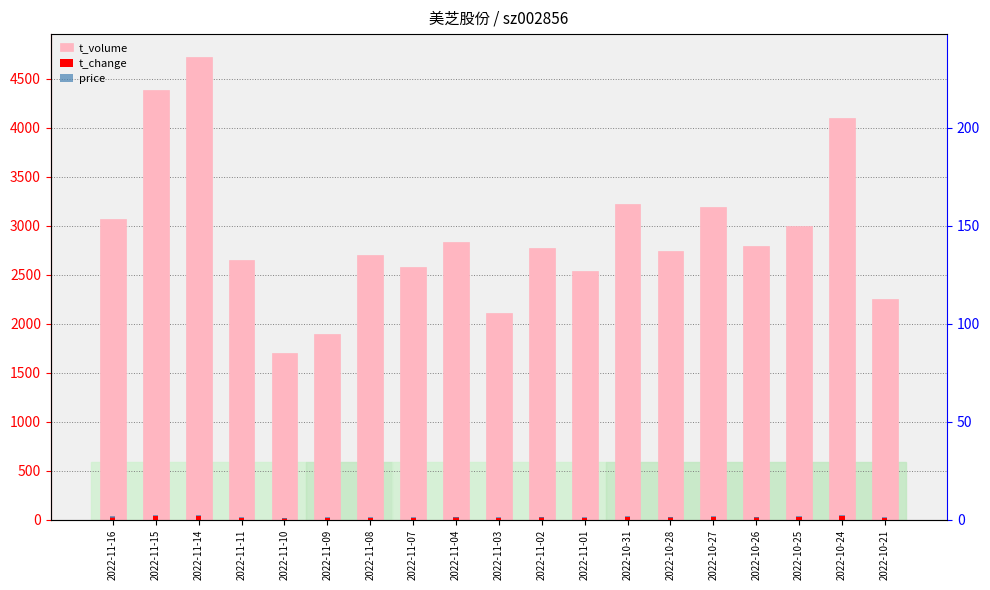

Reading left to right, extract all data points from this chart.

t_volume: 3072.0	4391.0	4721.0	2653.0	1706.0	1892.0	2700.0	2582.0	2835.0	2108.0	2777.0	2536.0	3219.0	2747.0	3194.0	2797.0	3002.0	4104.0	2256.0
t_change: 26.5	37.7	40.8	23.2	15.2	16.8	24.1	23.2	25.6	19.4	25.3	23.8	30.7	25.8	29.0	25.9	28.3	37.4	20.5
price: 10.7	10.9	10.7	10.6	10.5	10.5	10.5	10.4	10.3	10.2	10.2	10.1	9.8	9.8	10.4	10.1	9.9	10.0	10.2